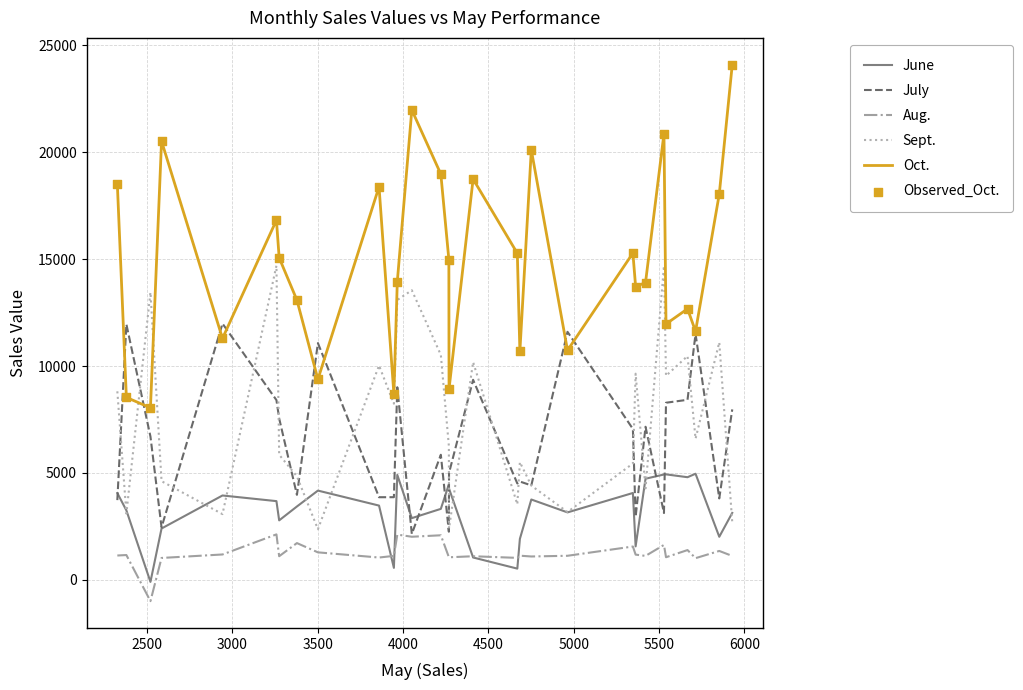

List the series in order of their peak value, highest first.

Oct., Sept., July, June, Aug.